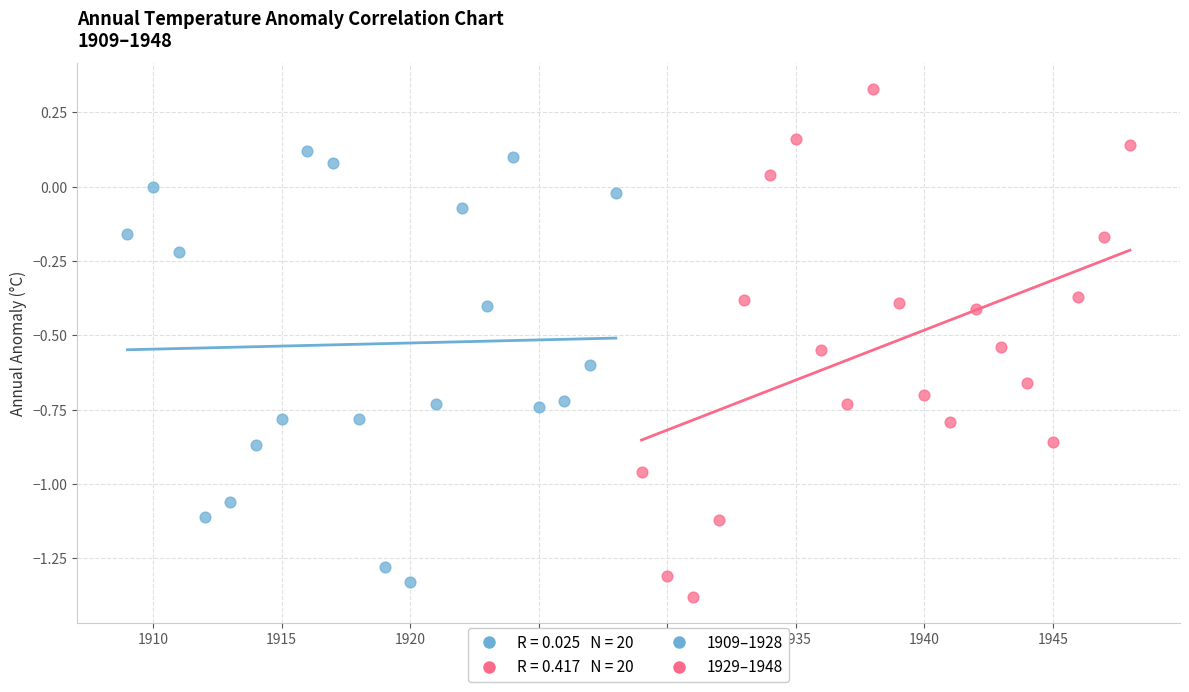

Which series contains the highest Y value?

1929–1948